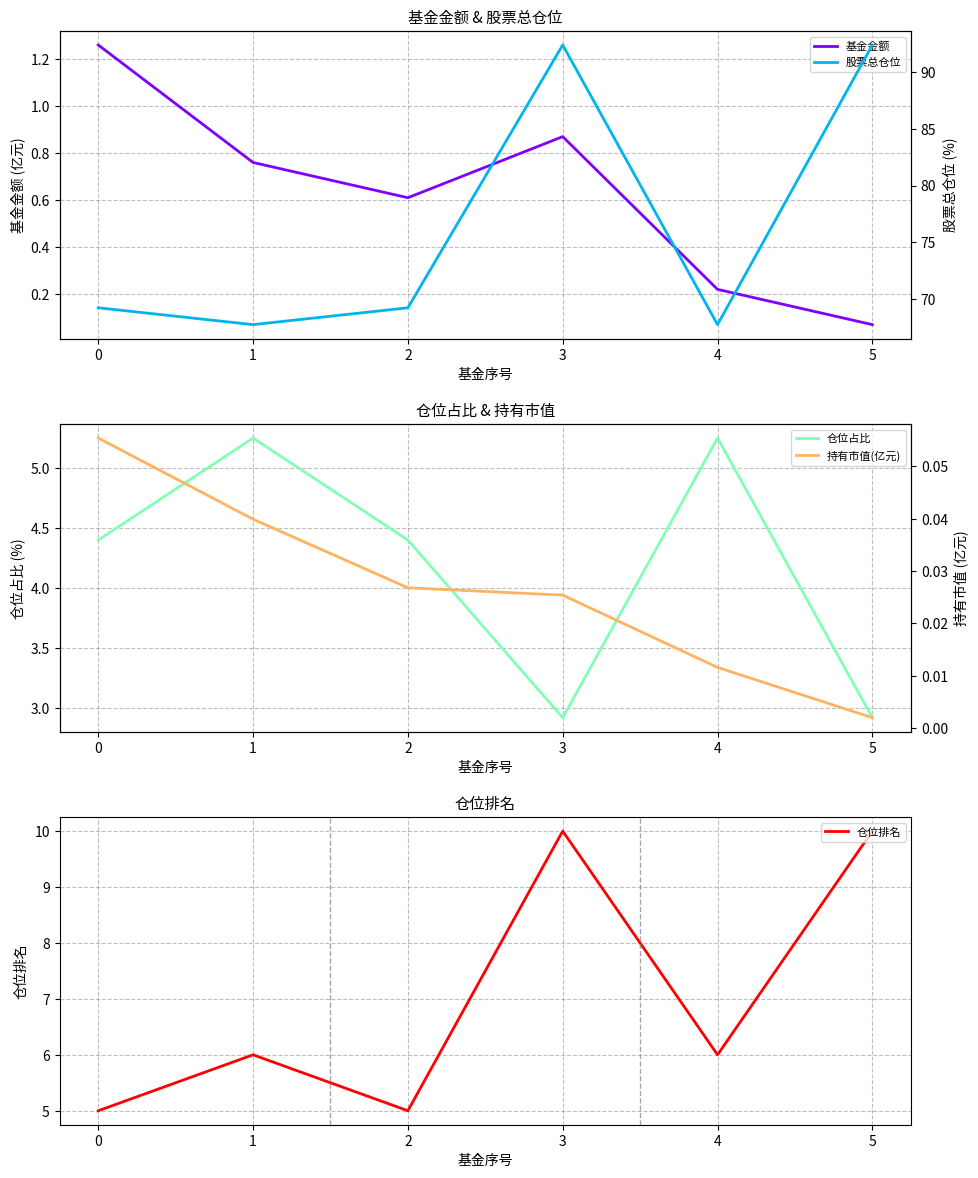

Reading right to left, extract all data points from this chart.

基金金额: 0.1	0.2	0.9	0.6	0.8	1.3
仓位占比: 2.9	5.2	2.9	4.4	5.2	4.4
仓位排名: 10.0	6.0	10.0	5.0	6.0	5.0
股票总仓位: 92.4	67.8	92.4	69.2	67.8	69.2
持有市值(亿元): 0.0	0.0	0.0	0.0	0.0	0.1